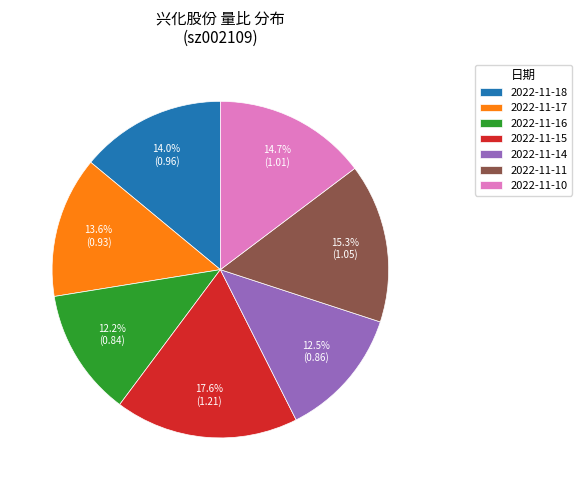

Does any single category account for the majority?

No